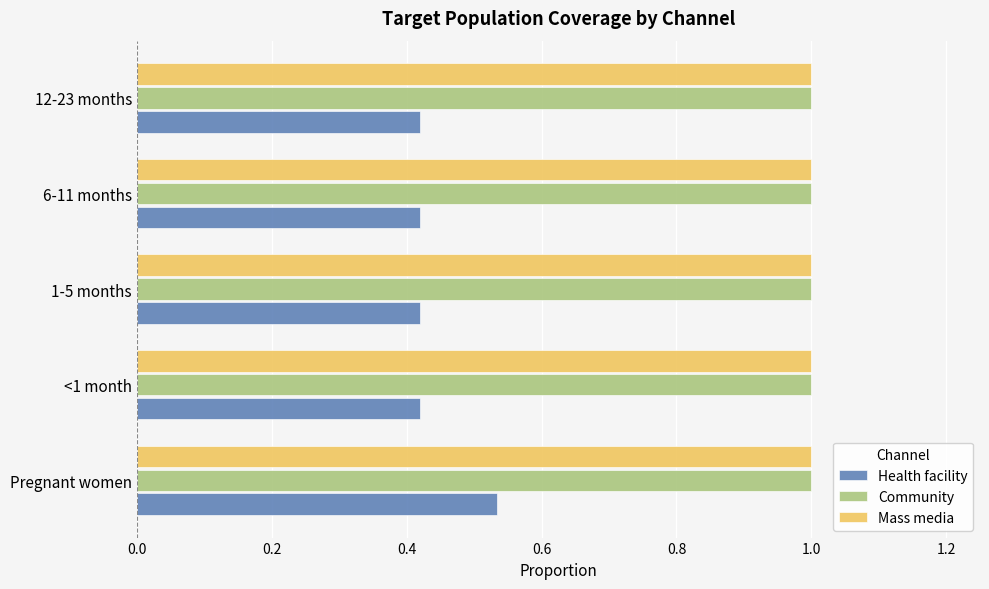

What is the spread (max minus min) of values at 1-5 months?

0.6